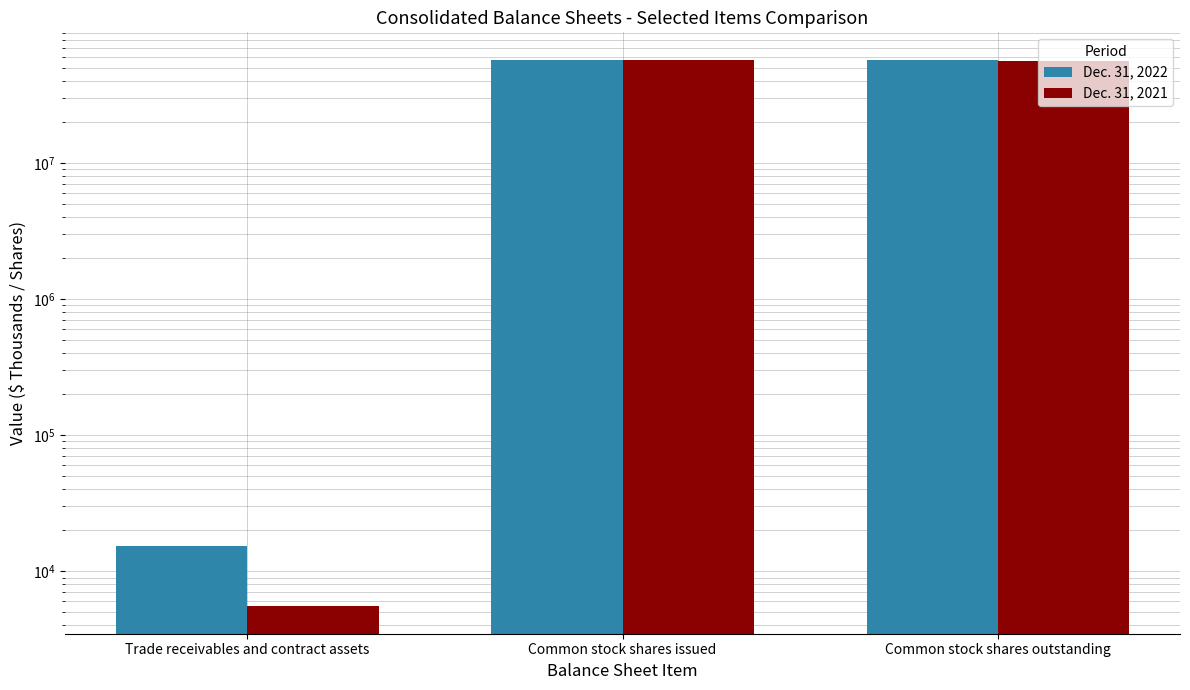

How many bars are there in total?

6